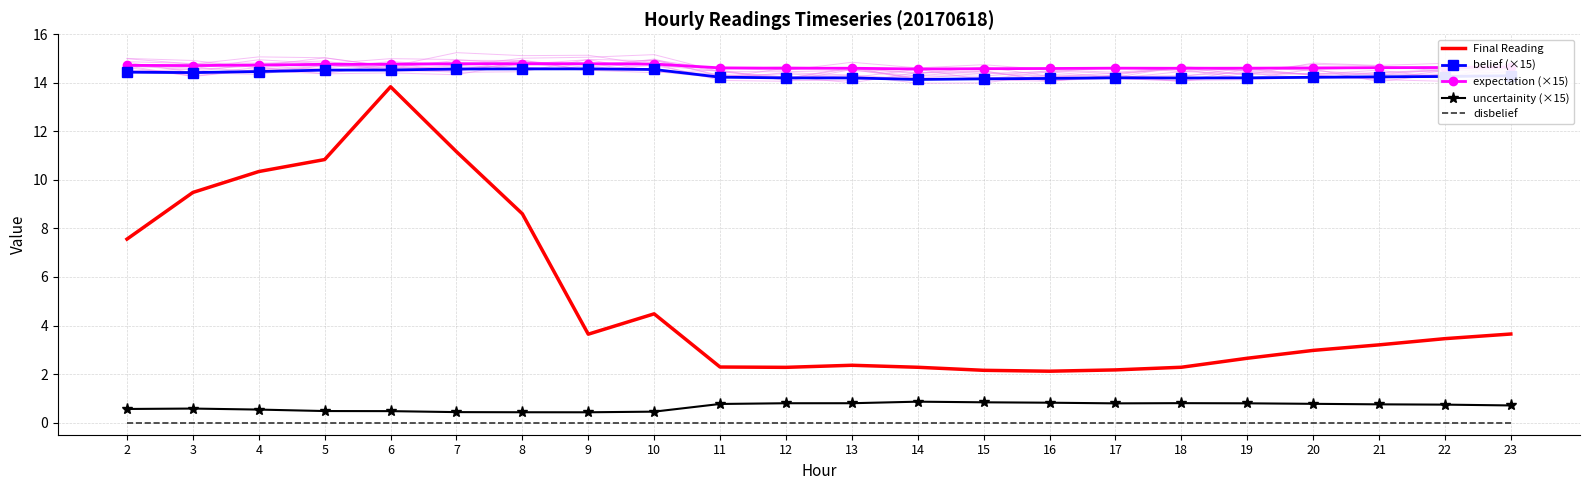

How many lines are shown in the chart?

5